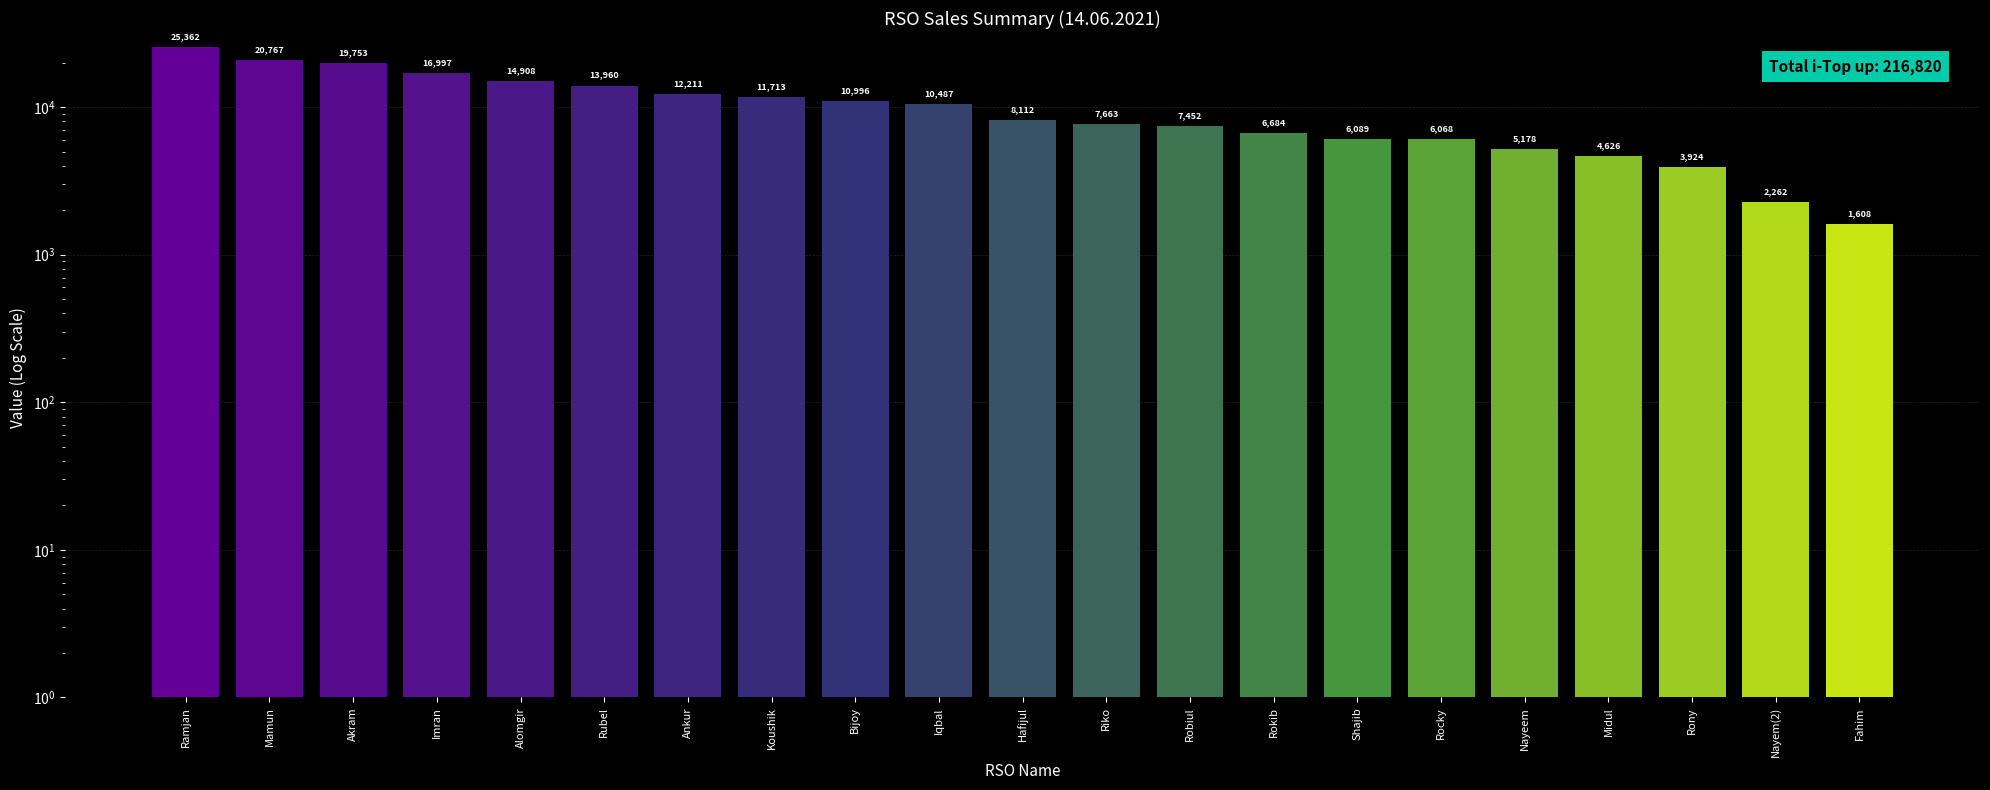

What is the label of the 5th bar from the right?

Nayeem